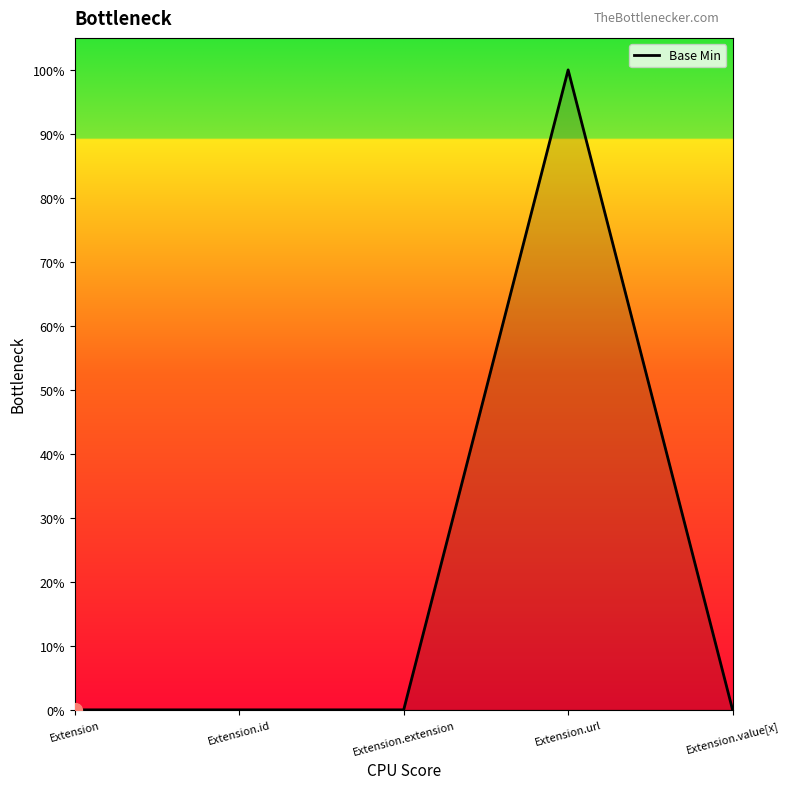

Which category has the highest value across all series?

Extension.url